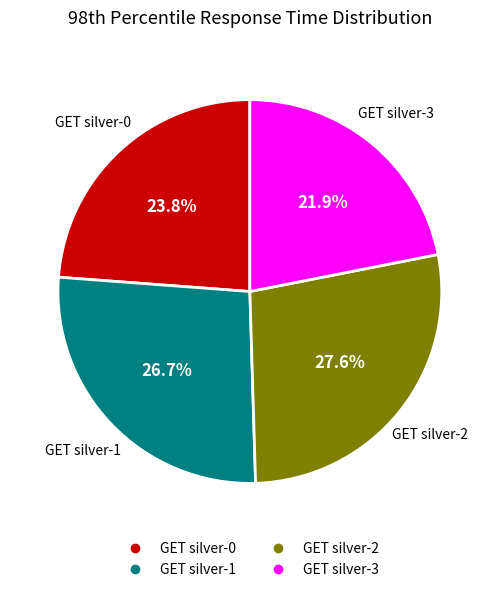

Which category has the smallest portion of the pie?

GET silver-3